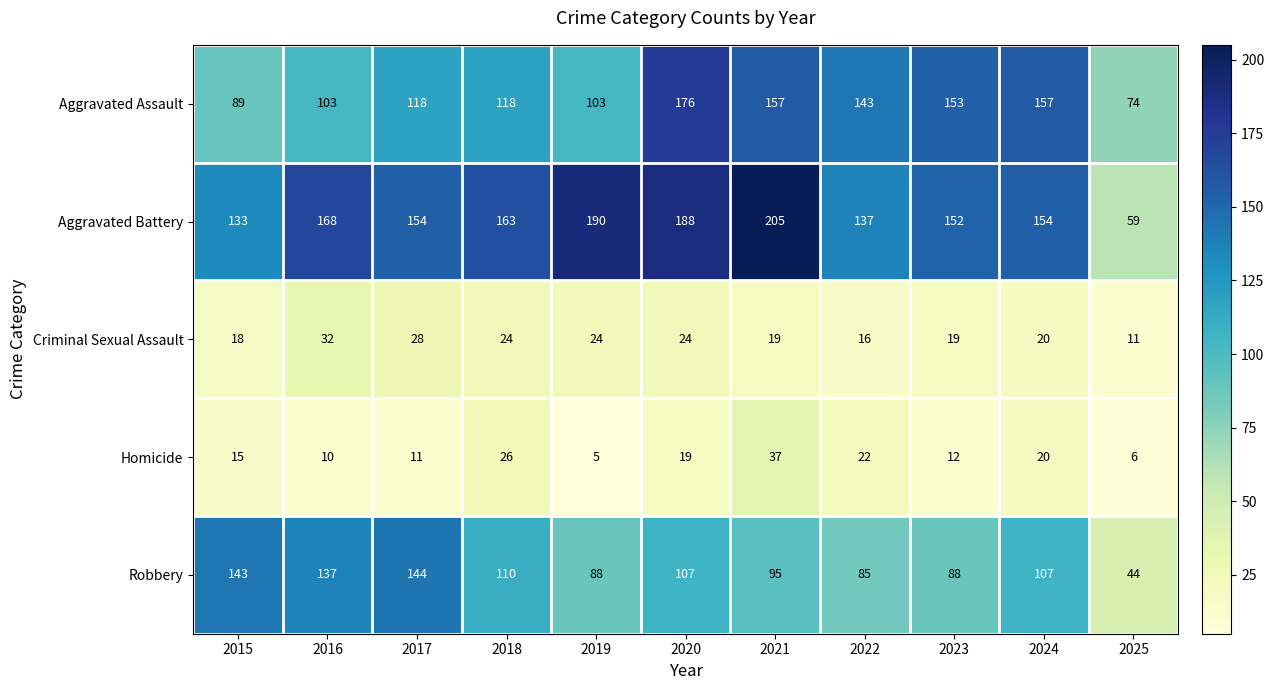

Where is Criminal Sexual Assault nearest to the value 21?

2024